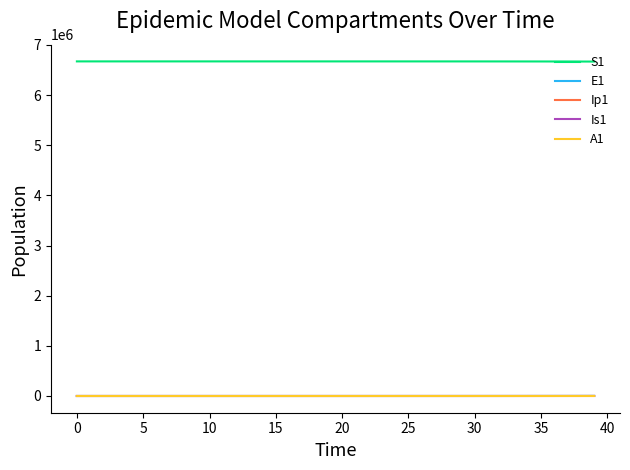

True or false: E1 and S1 cross at least once.

False